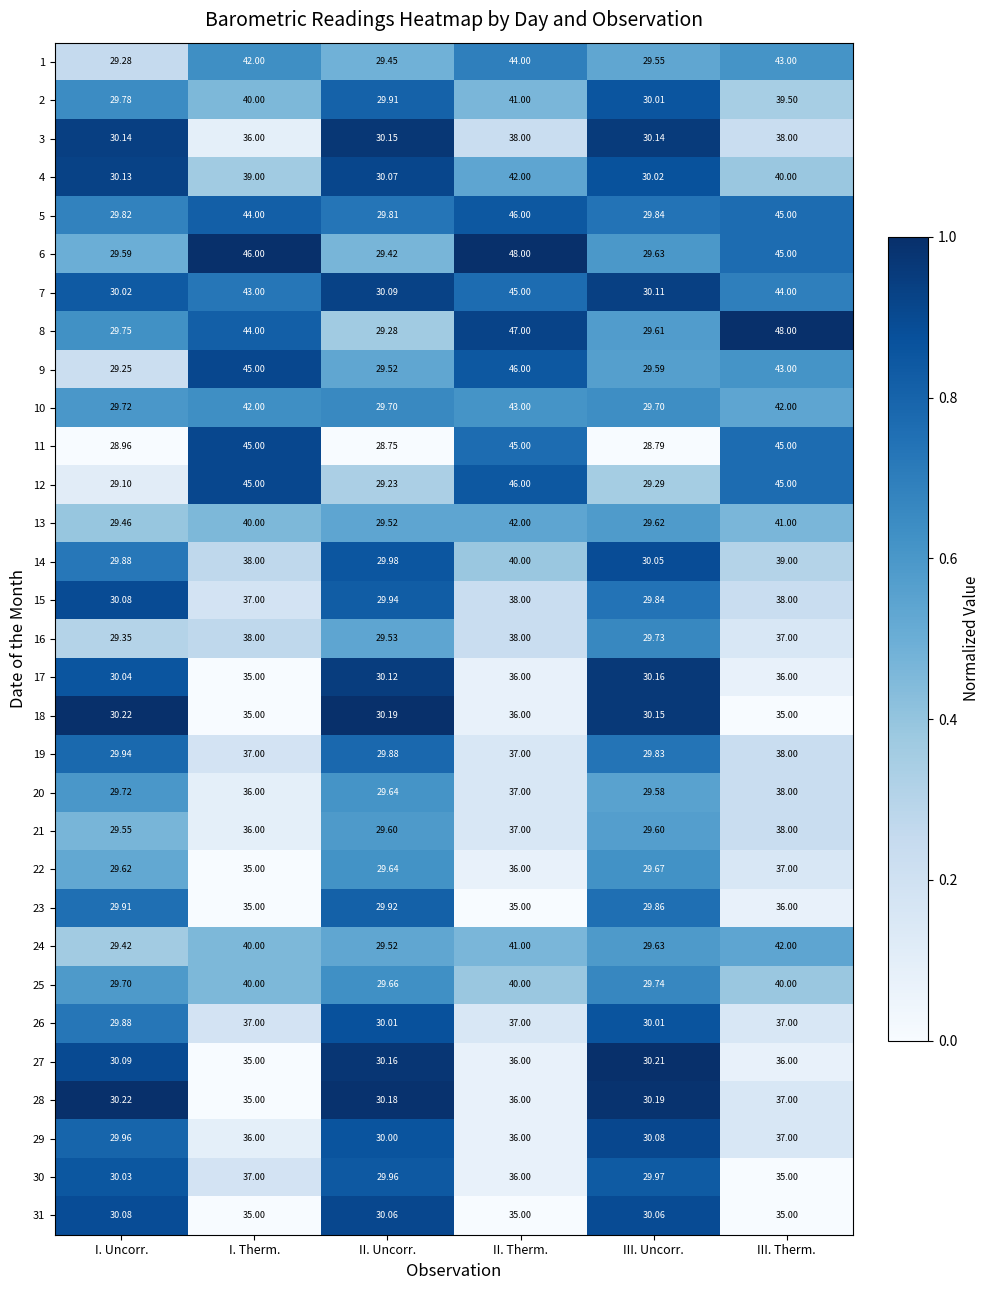

Where is 25 nearest to the value 34?

III. Uncorr.